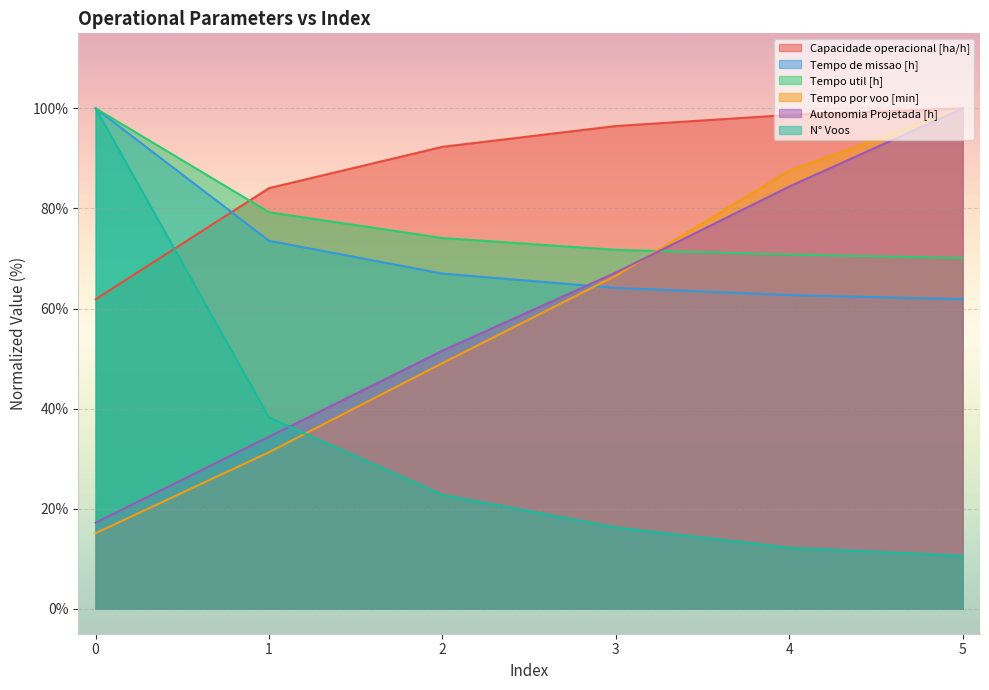

Which series changed the most between 0 and 2?

N° Voos